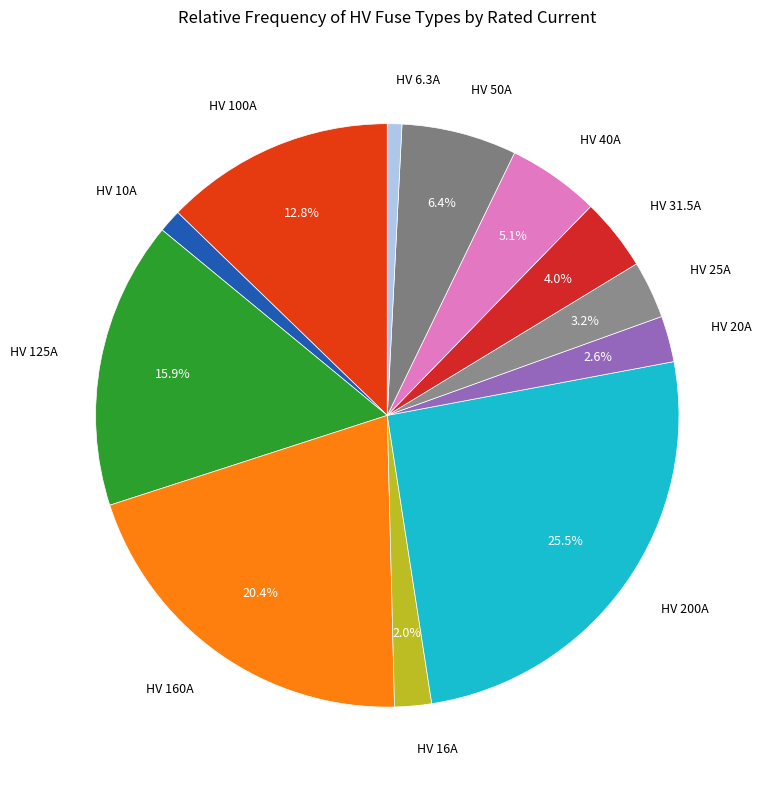

Count the number of slices in the pie.

12